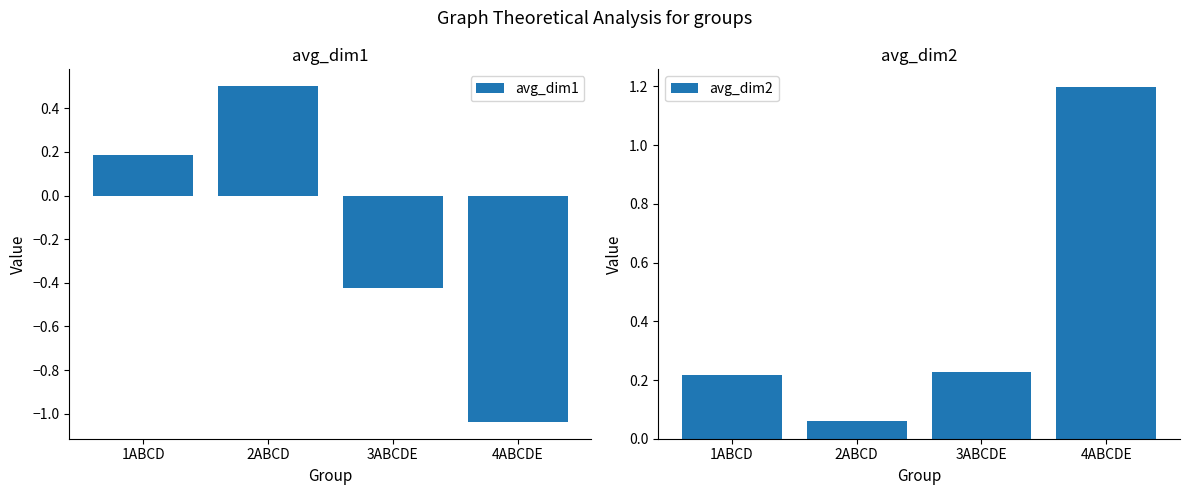

Are the bars grouped side by side (vs. stacked)?

Yes